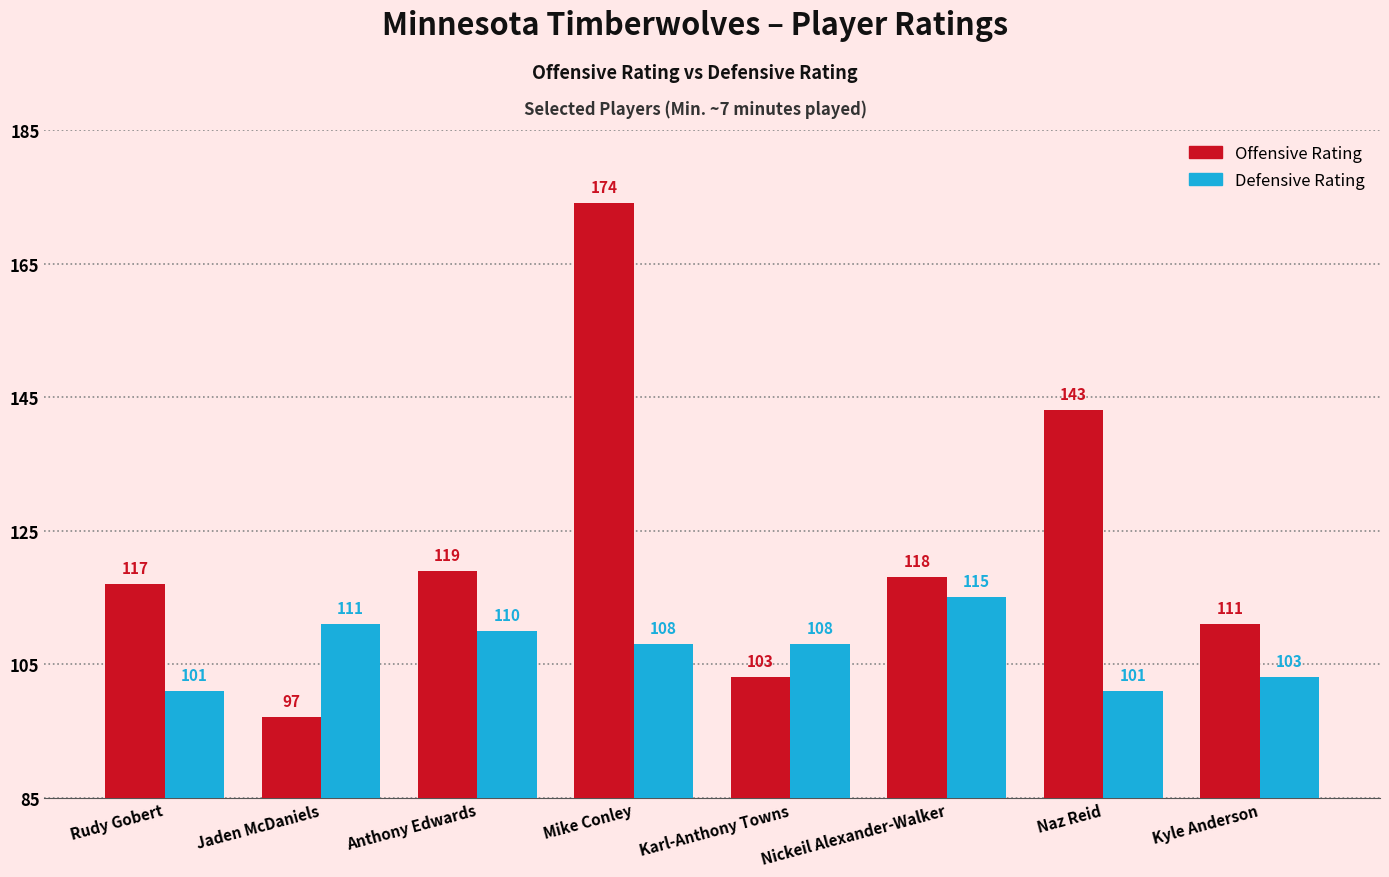

Which category has the lowest value in the Offensive Rating series?

Jaden McDaniels